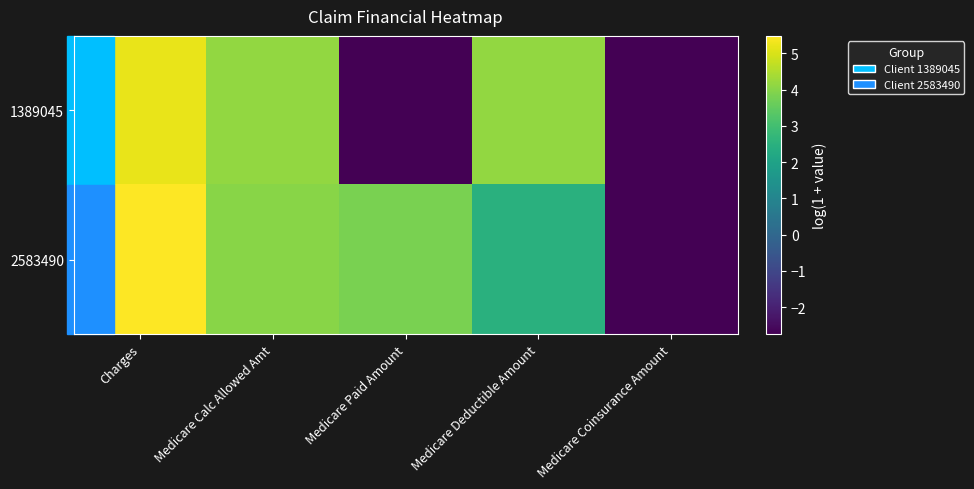

Count the number of categories in the chart.

5